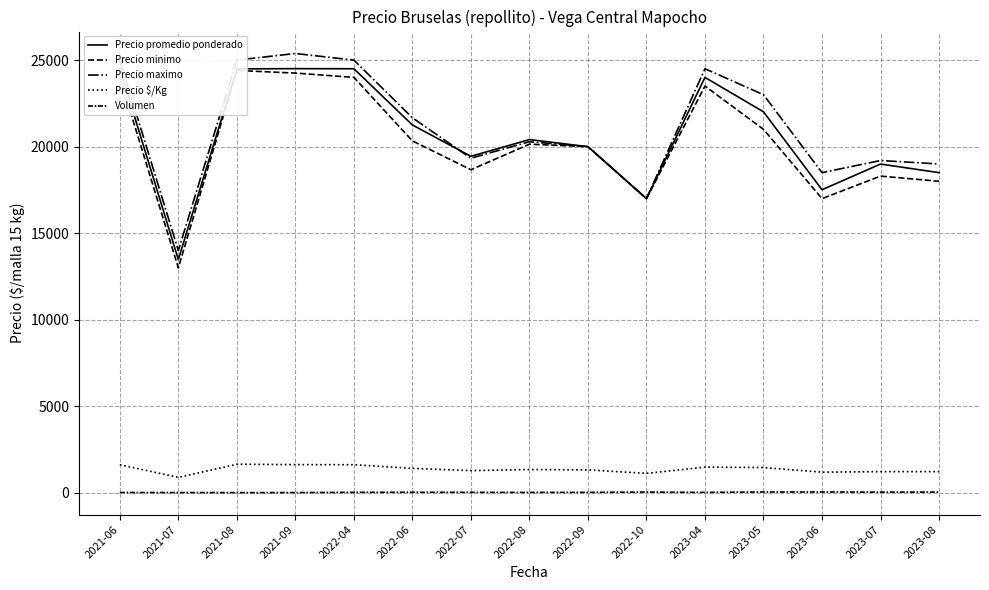

Which series changed the most between 2021-08 and 2022-10?

Precio maximo